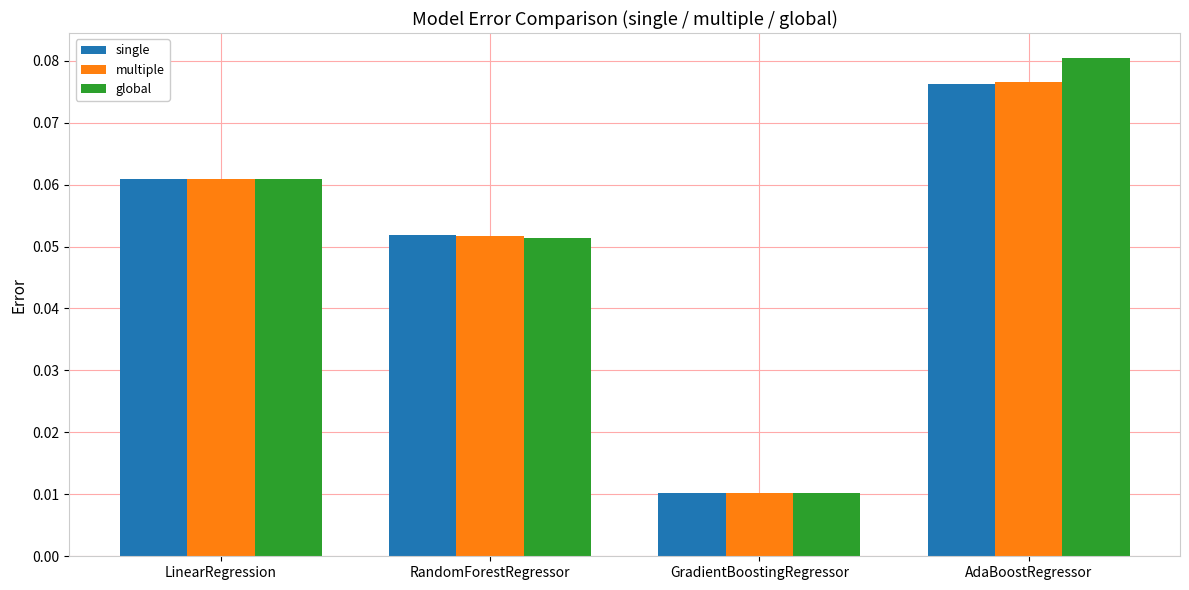

Which label corresponds to the largest value in the chart?

AdaBoostRegressor